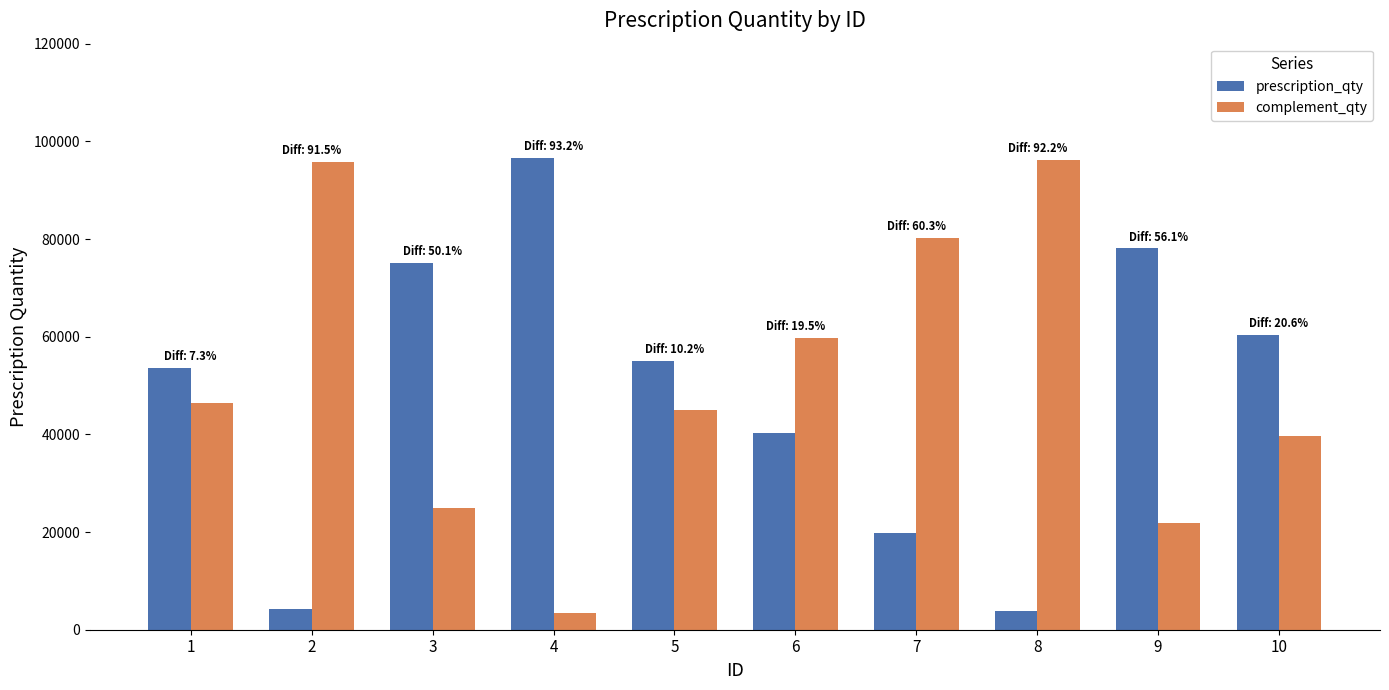

What is the lowest value of the complement_qty series?

3413